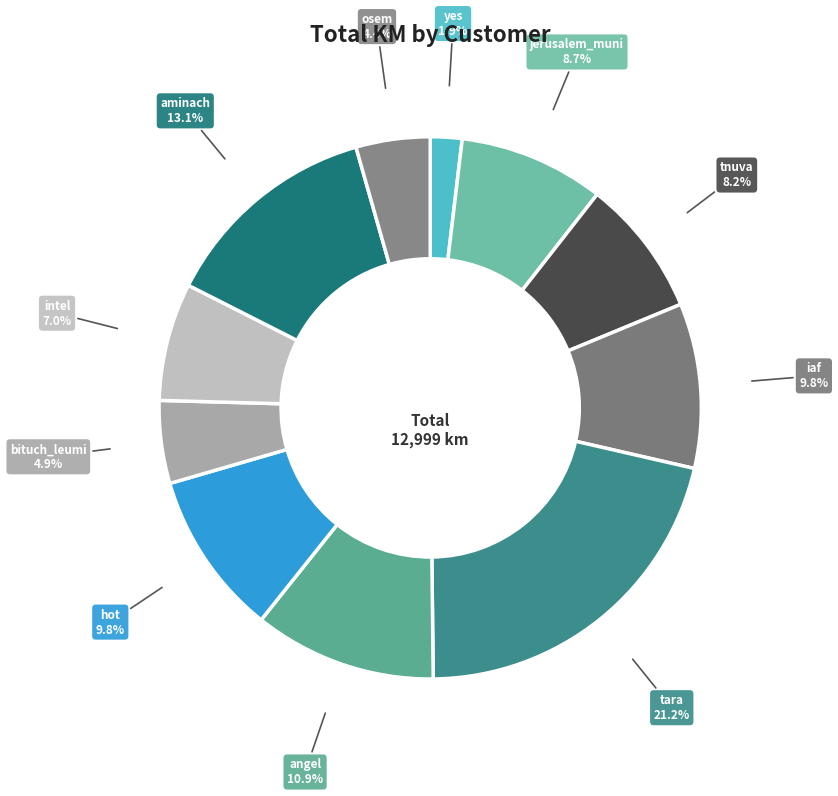

Is the sum of tnuva and angel greater than half?

No